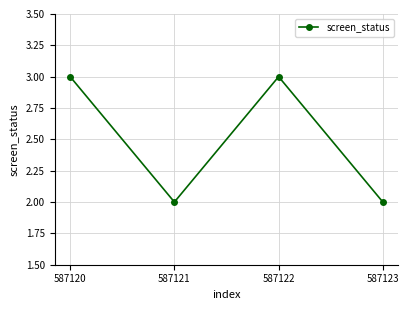

Is it true that the value at 587120 is 2?

False